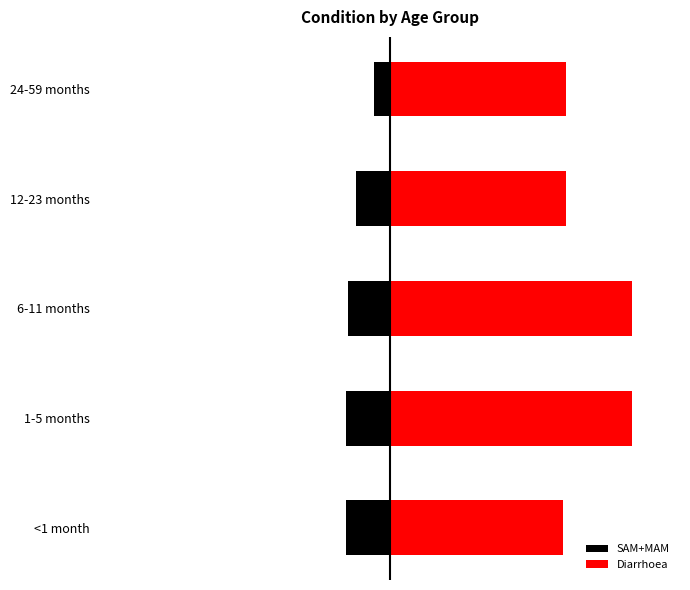

How many bars are there in each group?

2